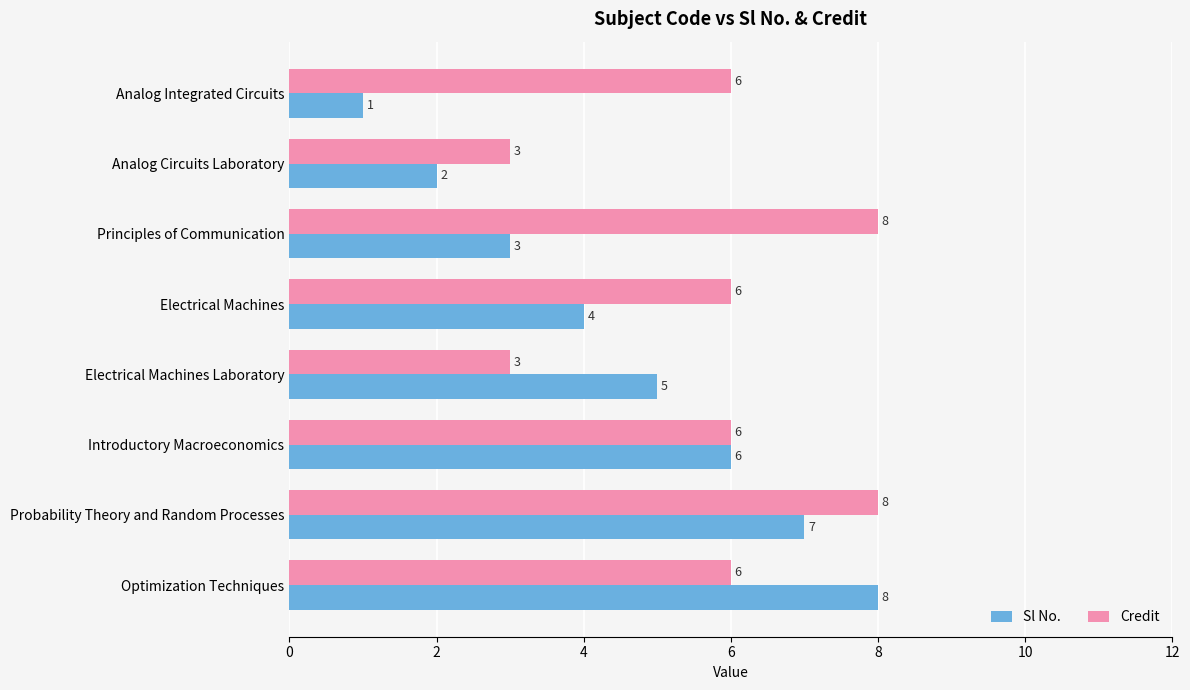

How many Sl No. values are between 3 and 7?

5